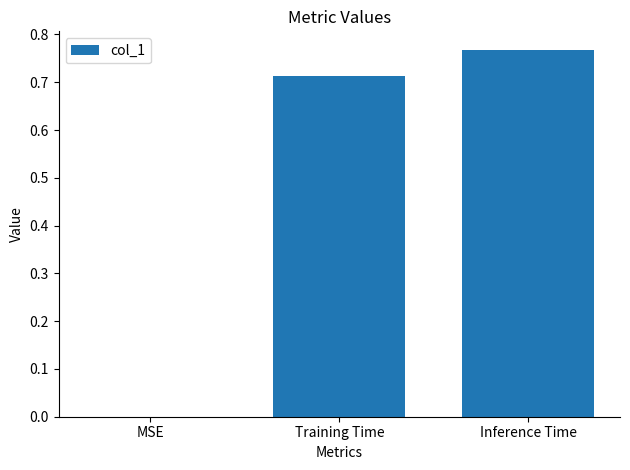

At which category does the chart reach its peak across all series?

Inference Time